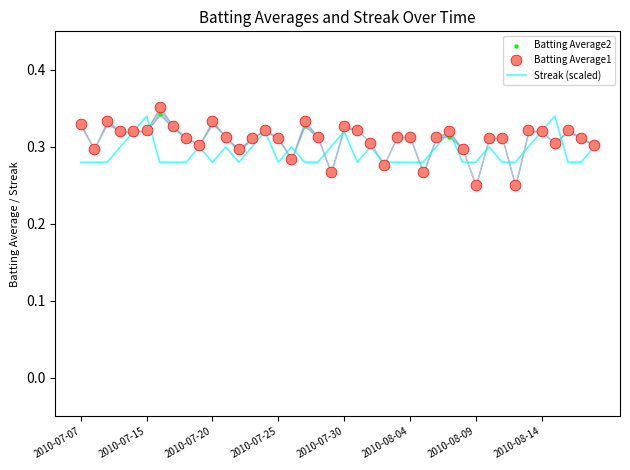

What are all the series names shown in the legend?

Streak (scaled), Batting Average2, Batting Average1